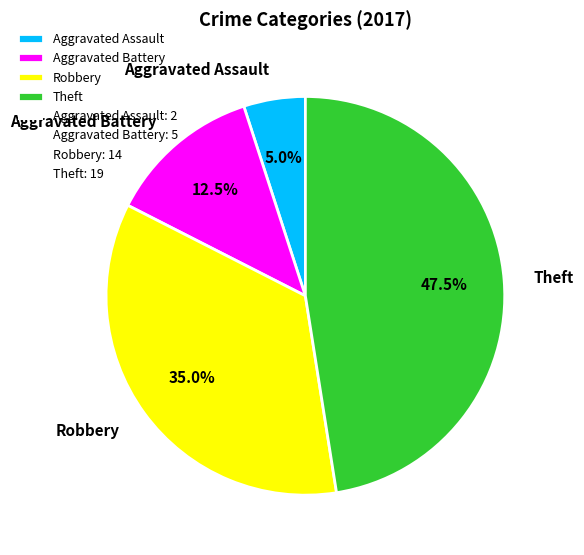

Which category has the smallest portion of the pie?

Aggravated Assault